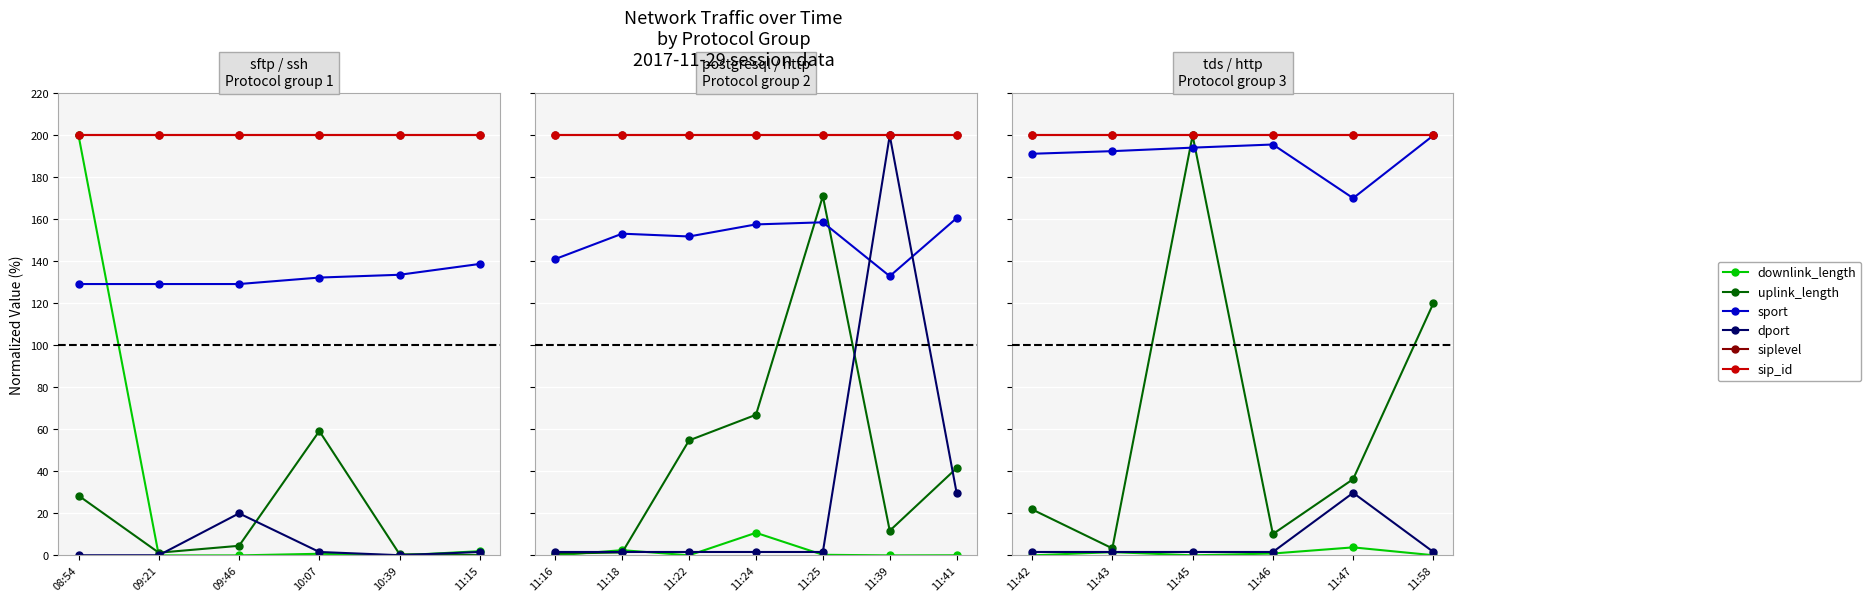

What are all the series names shown in the legend?

downlink_length, uplink_length, sport, dport, siplevel, sip_id